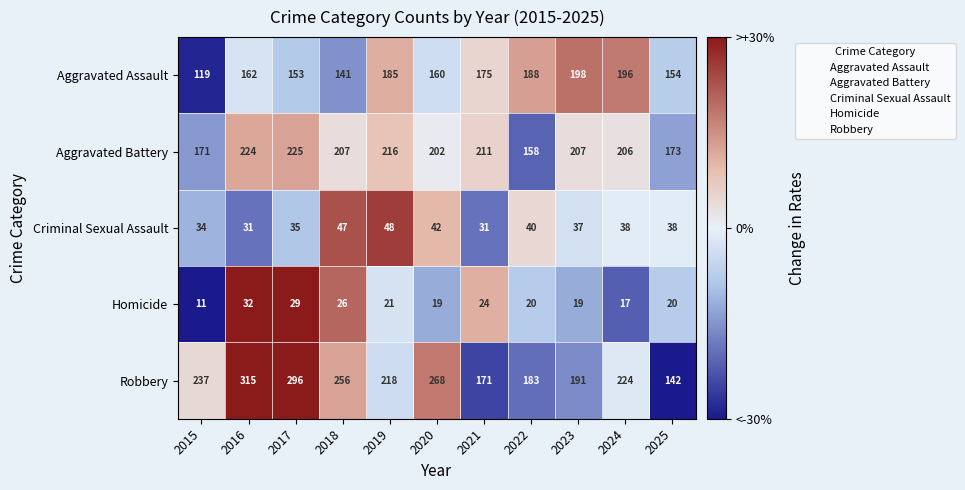

Rank the series at 2025 from highest to lowest value.

Aggravated Battery, Aggravated Assault, Robbery, Criminal Sexual Assault, Homicide